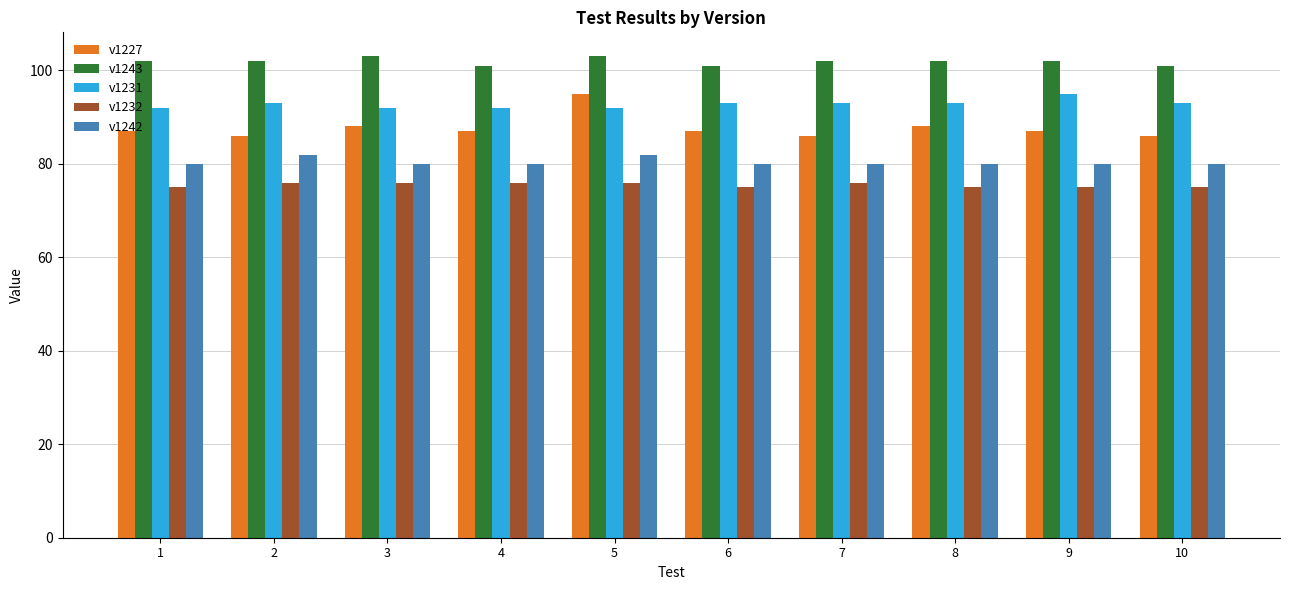

True or false: v1242 has a value of 25 at 6.

False